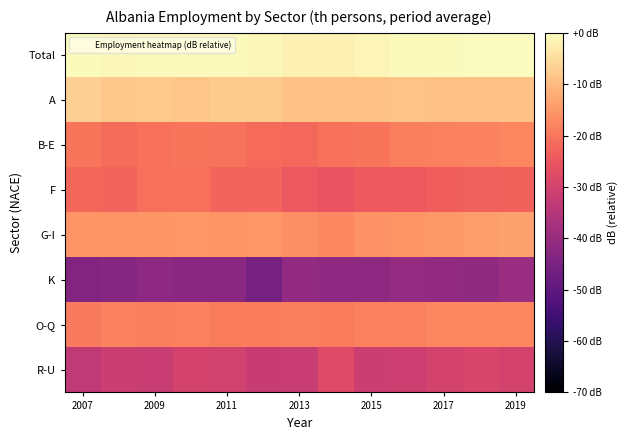

How many series are shown in this chart?

8